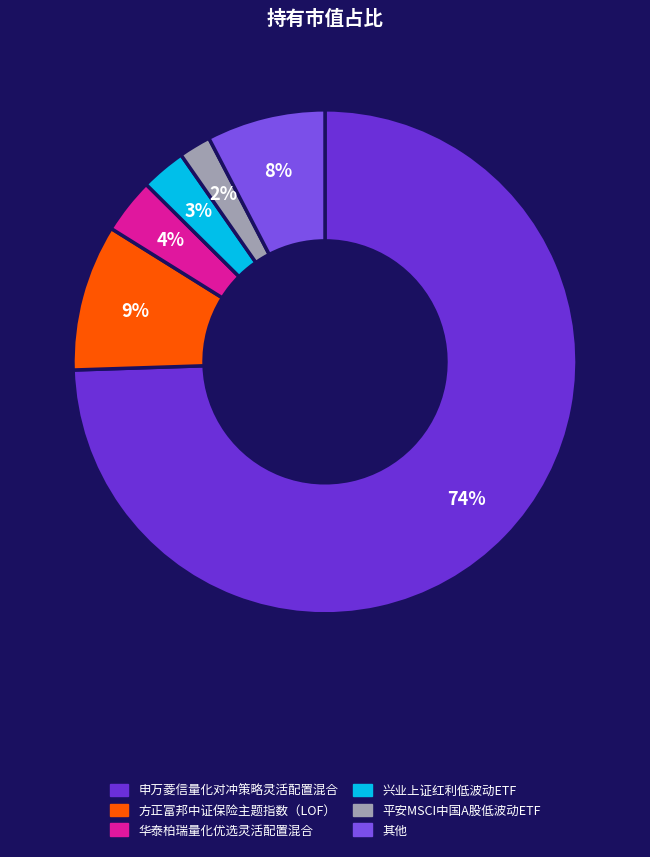

How many segments does this pie chart have?

6